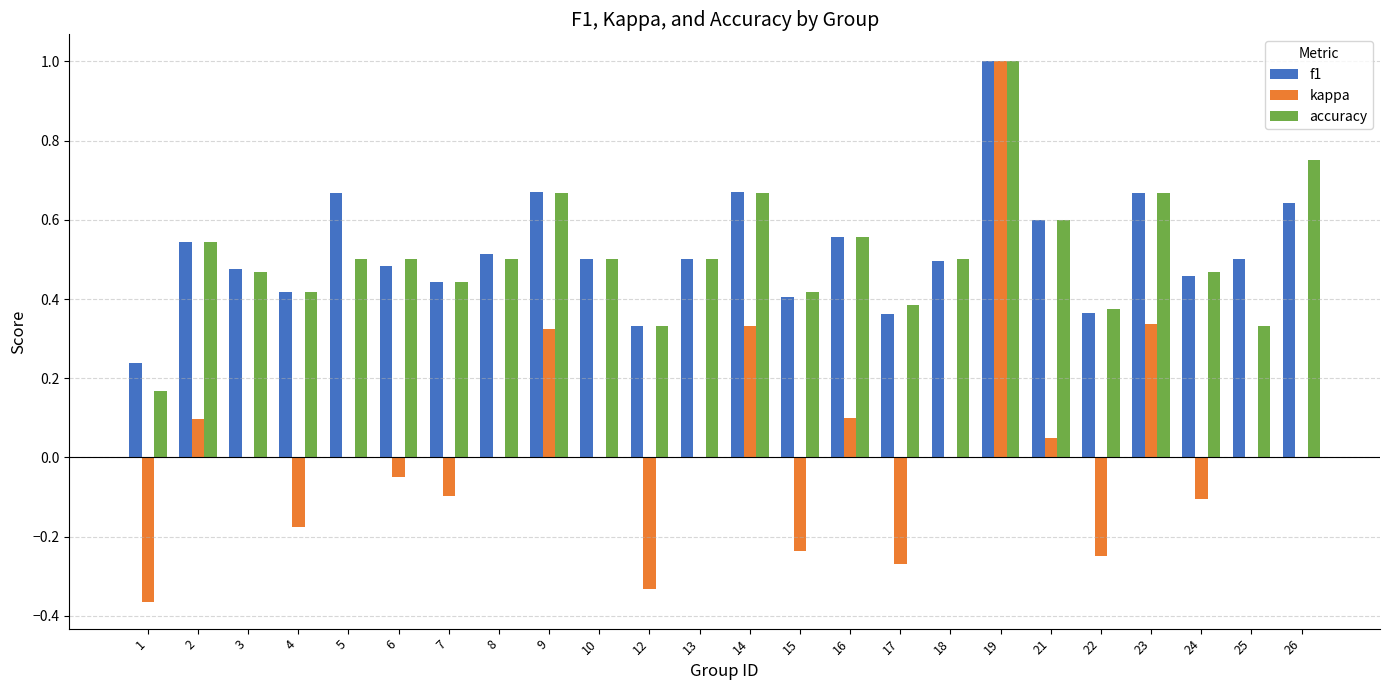

What is the sum of the f1 values at 9 and 19?

1.7